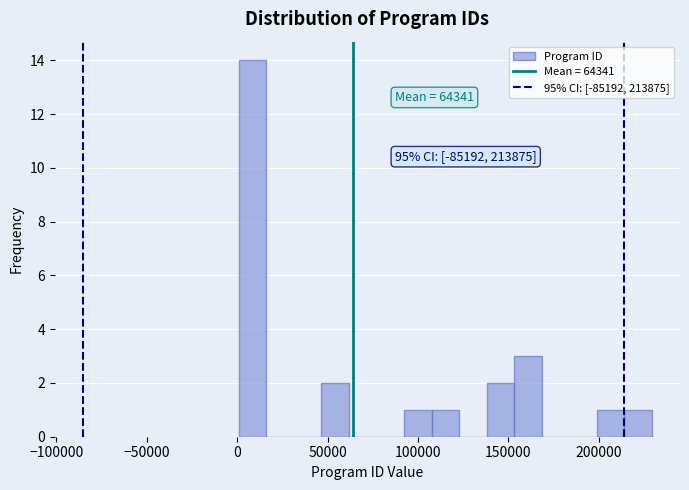

Read against the x-axis, roughly where is the centre of the tallest bar?

10000